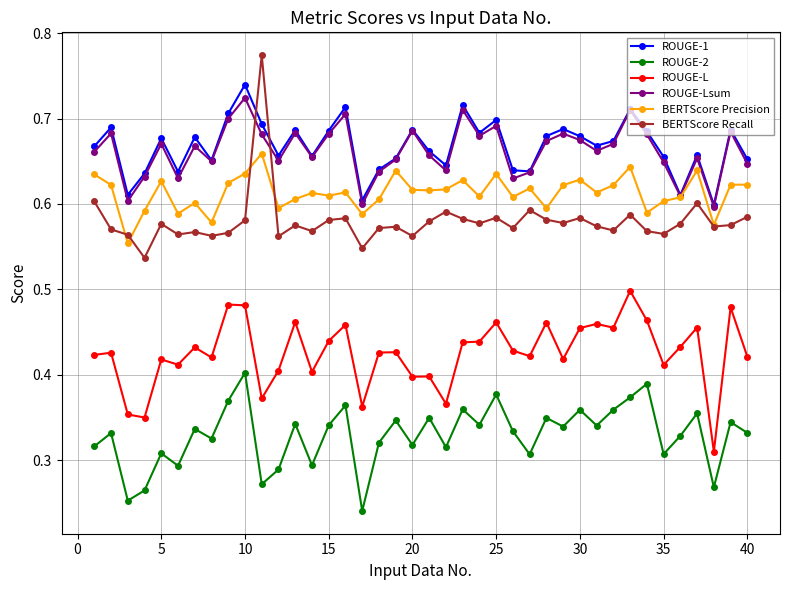

At how many categories does at least one series exceed 0?

40